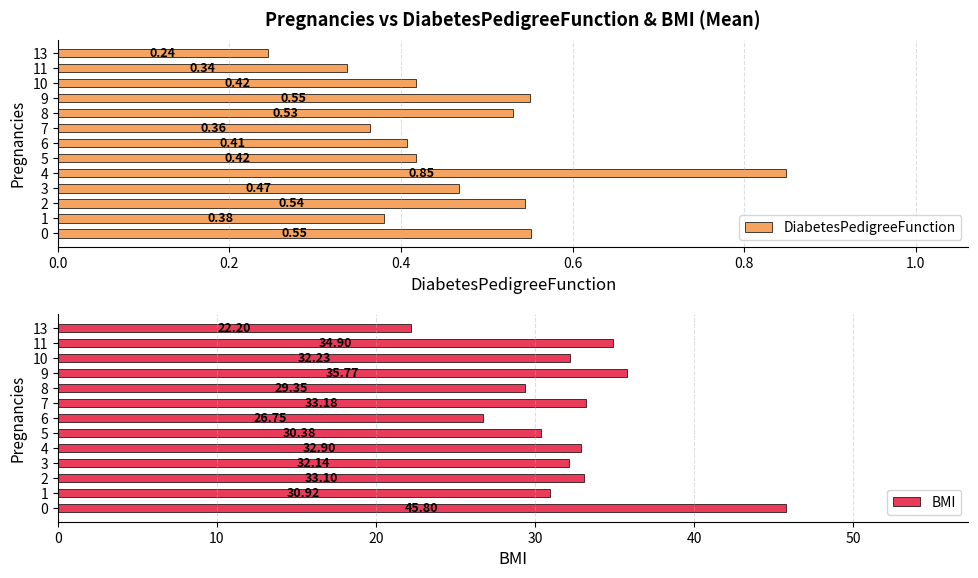

Rank the series by their maximum value, from highest to lowest.

BMI, DiabetesPedigreeFunction